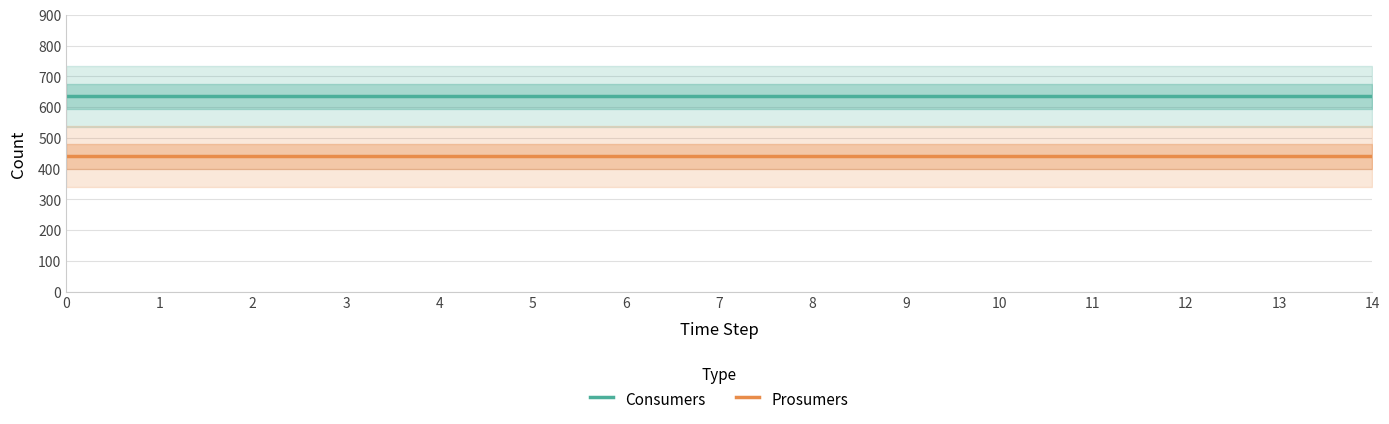

True or false: Consumers has more than 0 interior local peaks.

False